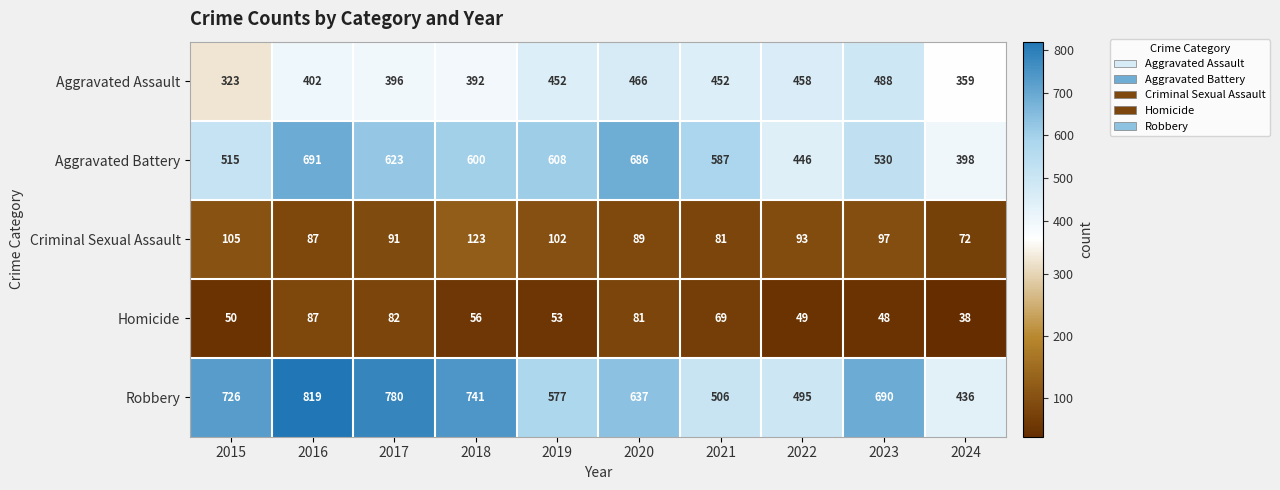

The Aggravated Battery series shows 619 at 2024. True or false?

False